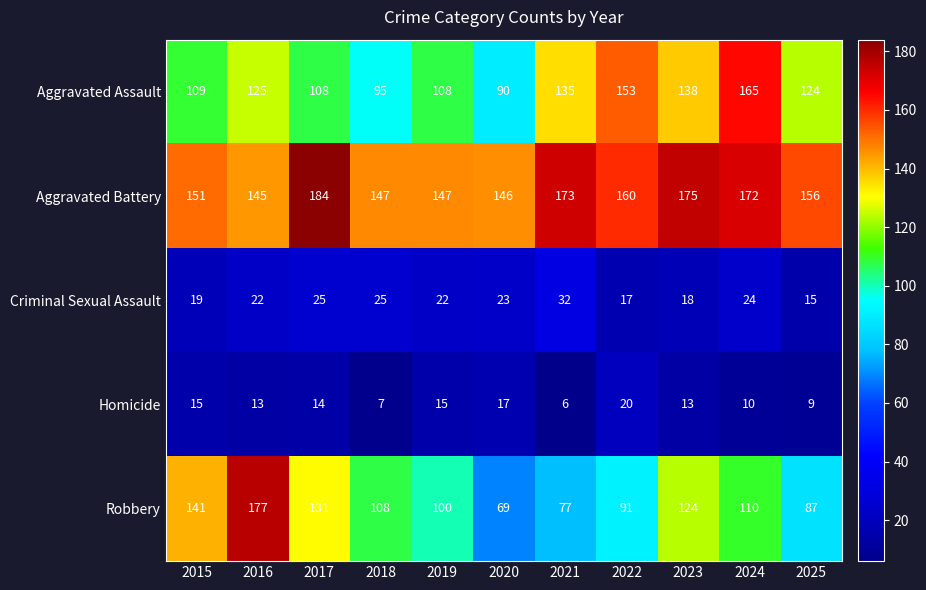

Which series has the largest range (max minus min)?

Robbery